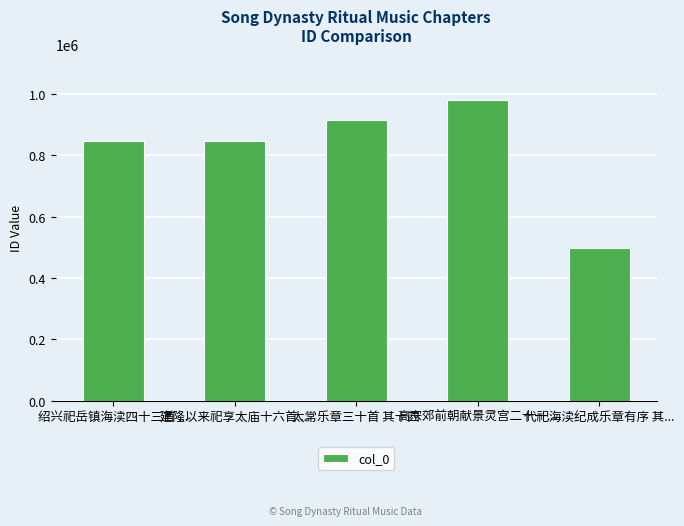

Count the number of categories in the chart.

5